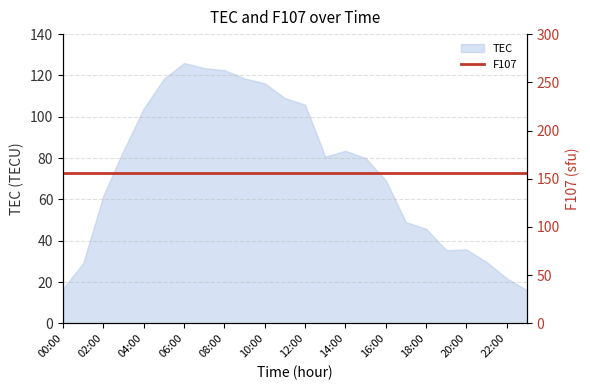

True or false: the data has more than 0 interior local peaks.

True